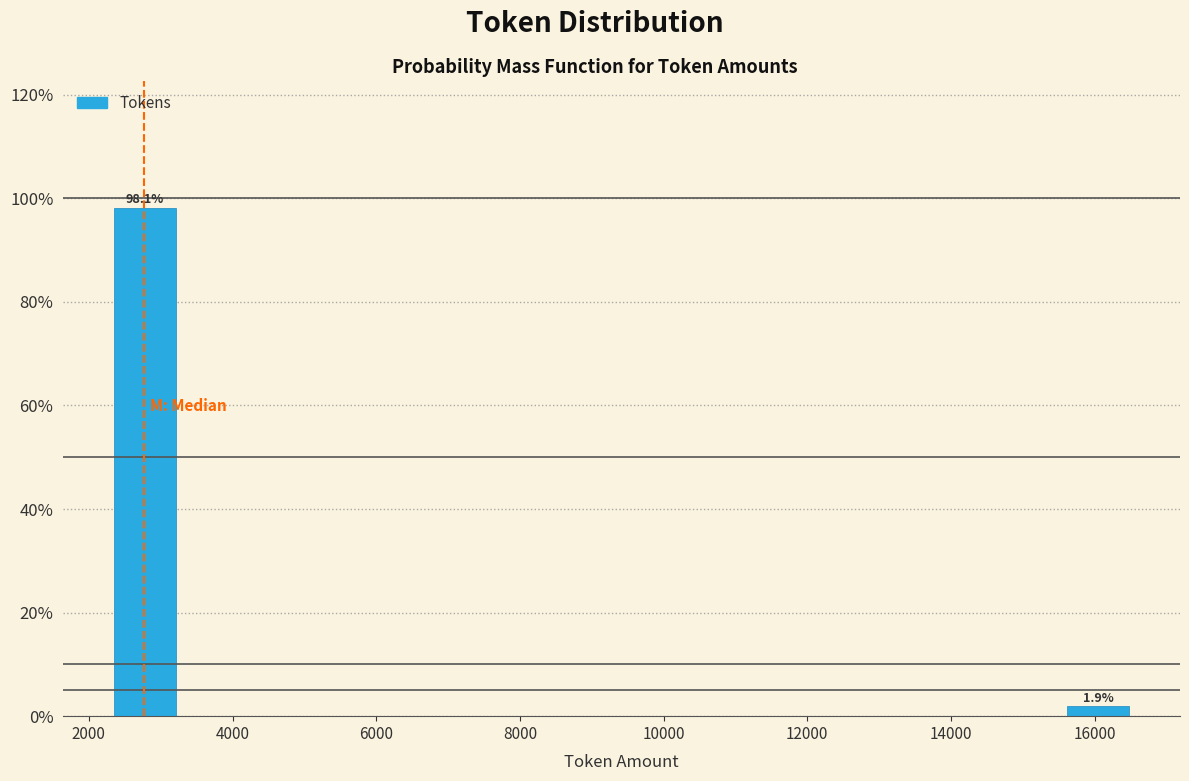

Over which range of the x-axis is the bar tallest?

2200 to 3200